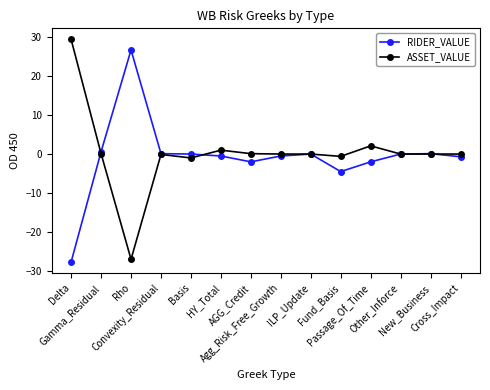

What is the label of the 3rd point from the left?

Rho